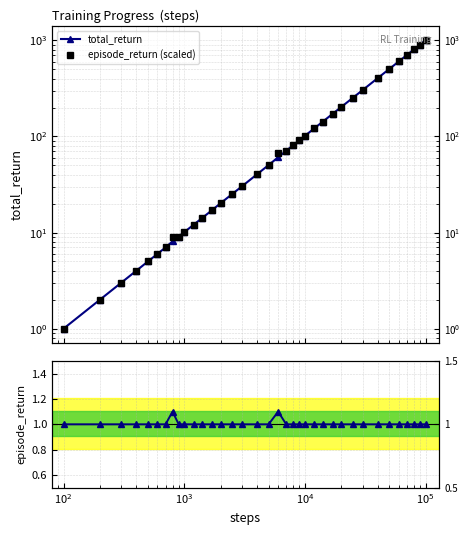

Reading left to right, list all the values displayed in this chart.

total_return: 1.0	2.0	3.0	4.0	5.0	6.0	7.0	8.1	9.1	10.1	12.1	14.1	17.1	20.2	25.2	30.2	40.3	50.4	60.7	71.0	81.1	91.3	101.5	121.8	142.0	172.3	202.6	252.9	303.1	403.6	503.6	603.7	703.7	803.7	903.8	1003.9
episode_return (scaled): 1.0	2.0	3.0	4.0	5.0	6.0	7.0	8.9	9.1	10.1	12.1	14.1	17.1	20.2	25.2	30.2	40.3	50.4	66.8	71.0	81.1	91.3	101.5	121.8	142.0	172.3	202.6	252.9	303.1	403.6	503.6	603.7	703.7	803.7	903.8	1003.9
episode_return: 1.0	1.0	1.0	1.0	1.0	1.0	1.0	1.1	1.0	1.0	1.0	1.0	1.0	1.0	1.0	1.0	1.0	1.0	1.1	1.0	1.0	1.0	1.0	1.0	1.0	1.0	1.0	1.0	1.0	1.0	1.0	1.0	1.0	1.0	1.0	1.0